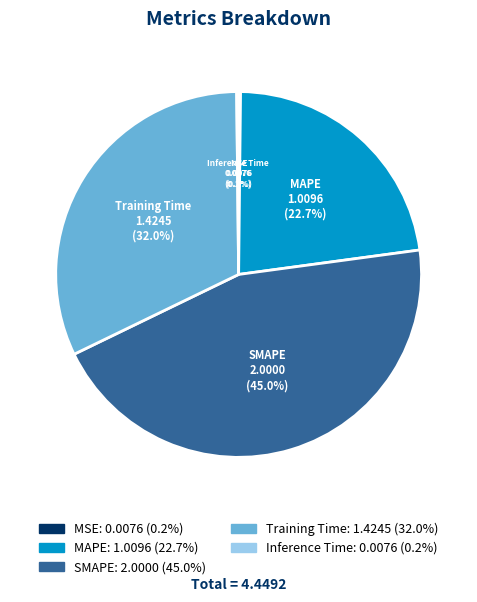

Is the sum of MAPE and SMAPE greater than half?

Yes